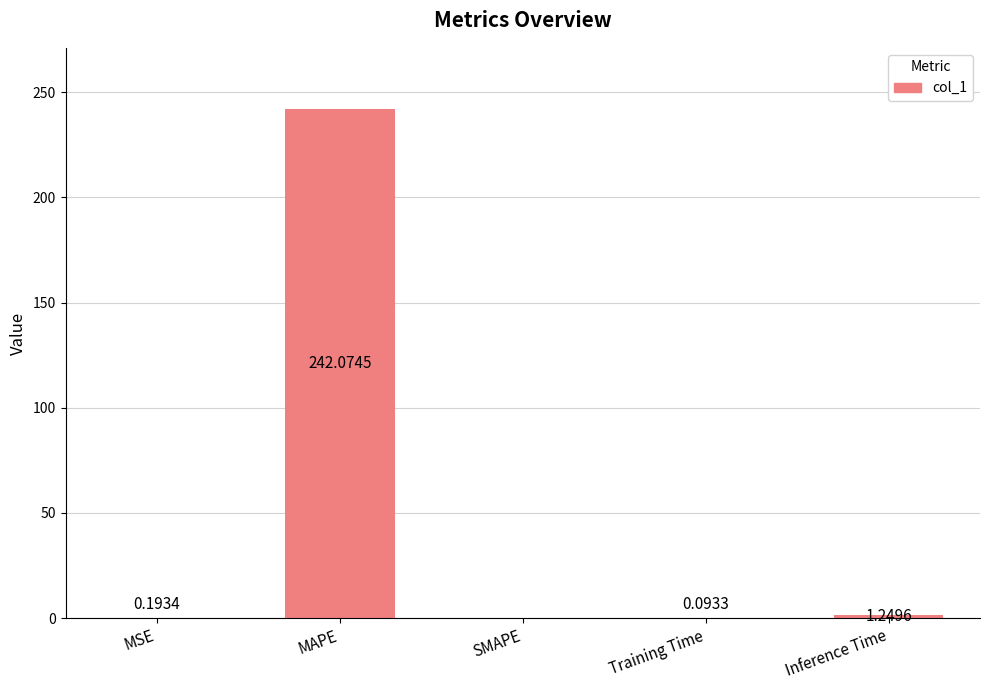

Where is the data nearest to the value 121?

Inference Time